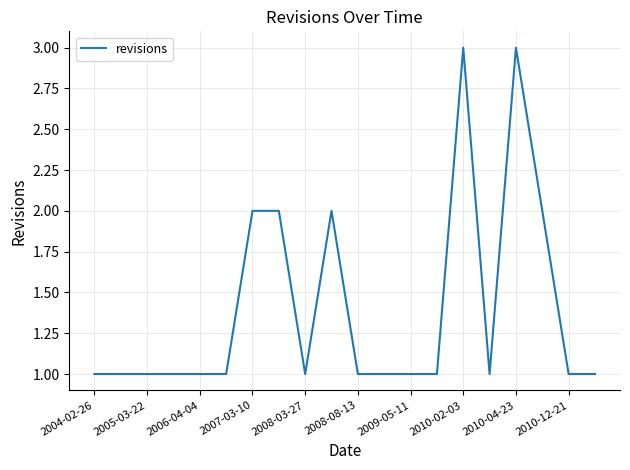

What is the maximum value shown in the chart?

3